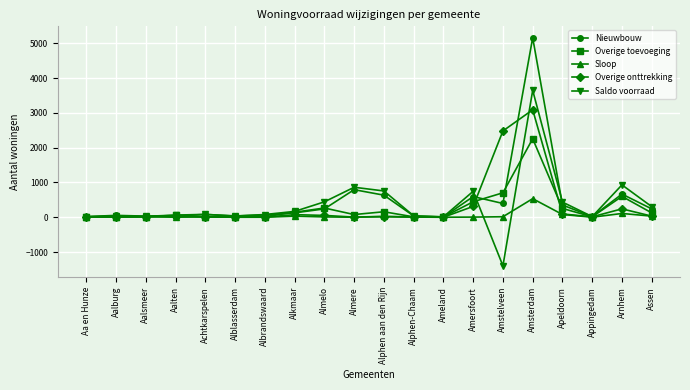

The Overige toevoeging series shows 2254 at Amsterdam. True or false?

True